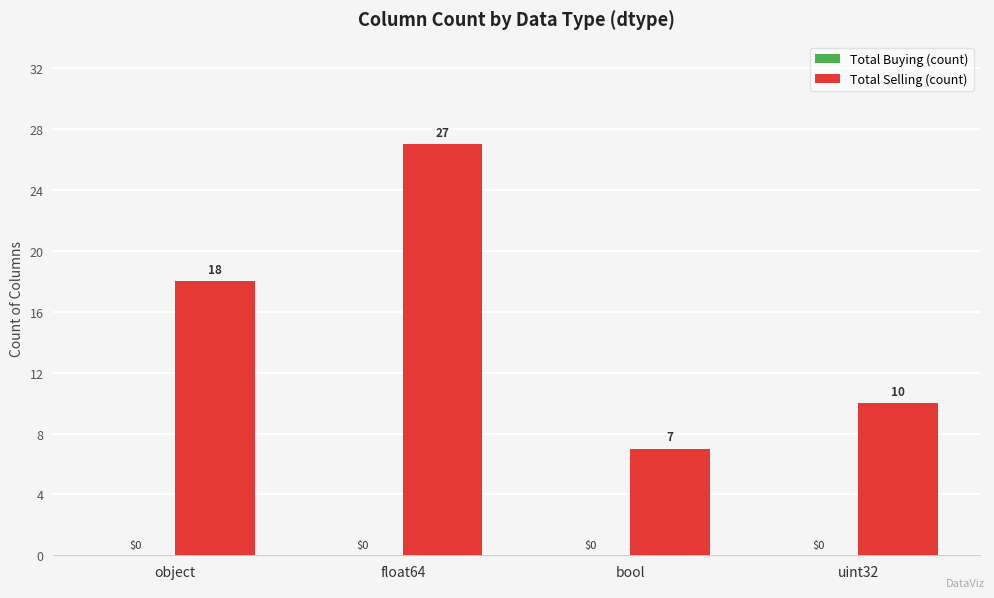

Rank the categories by value from lowest to highest.

bool, uint32, object, float64